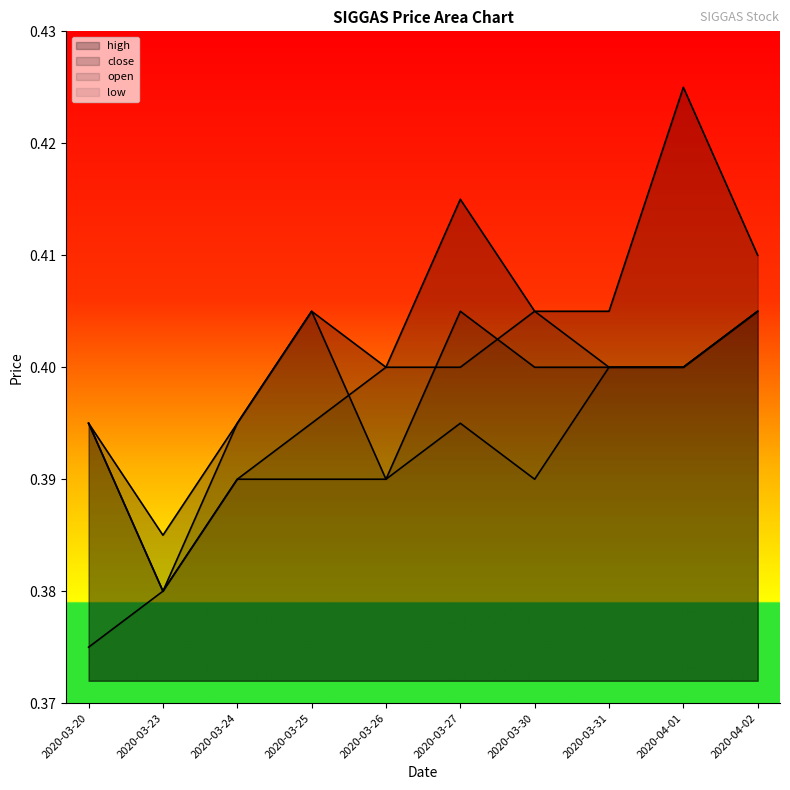

How many lines are shown in the chart?

4